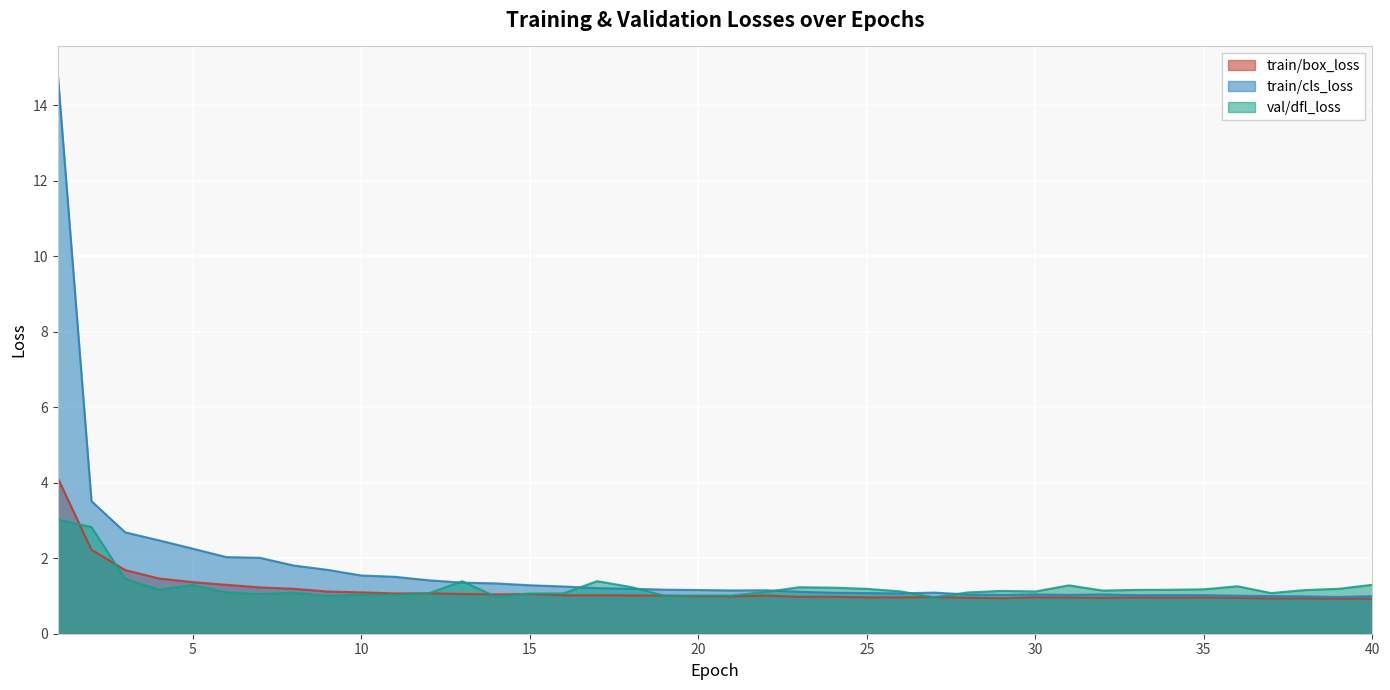

Where is the first local maximum for train/cls_loss?

22